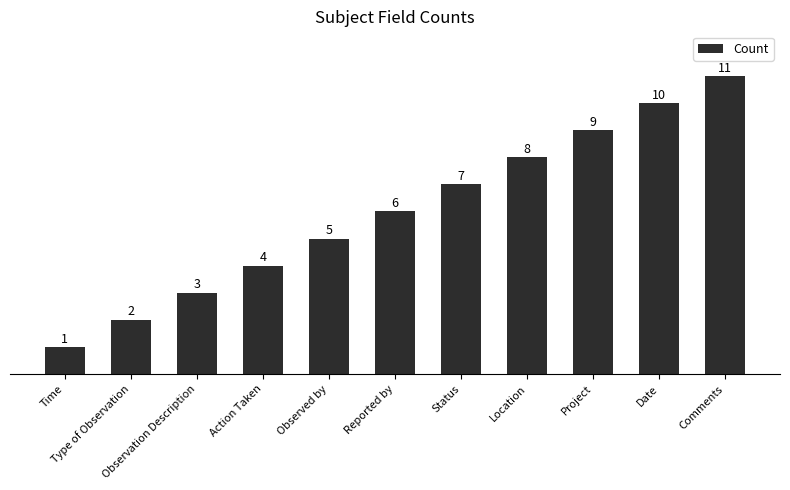

The value at Status is 7. True or false?

True